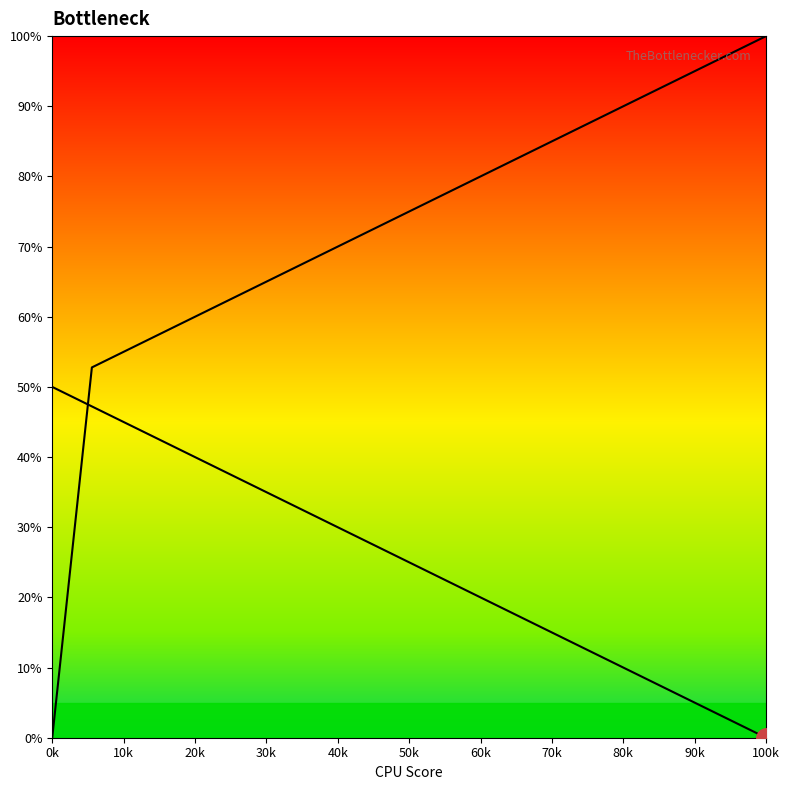

Rank the series by their maximum value, from lowest to highest.

curve1, curve2